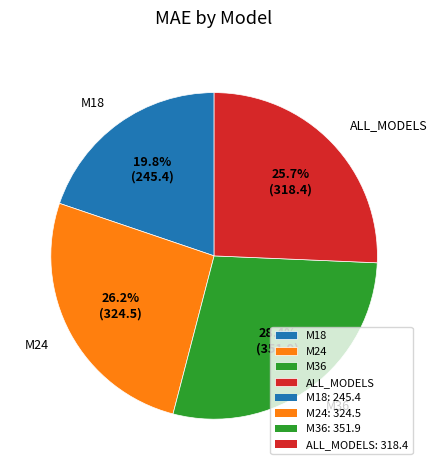

What percentage is the M36 slice, to the nearest percent?

28%